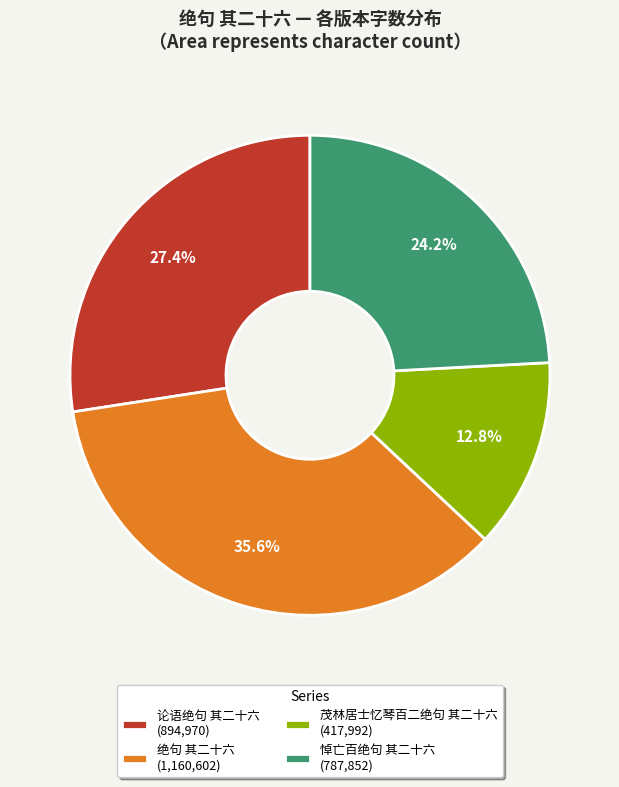

Which slice is the largest?

绝句 其二十六